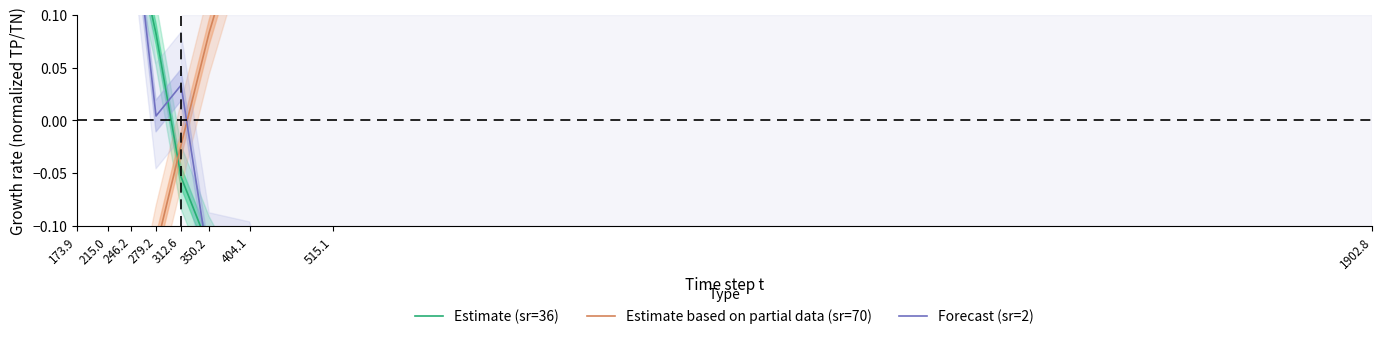

Count the number of categories in the chart.

9